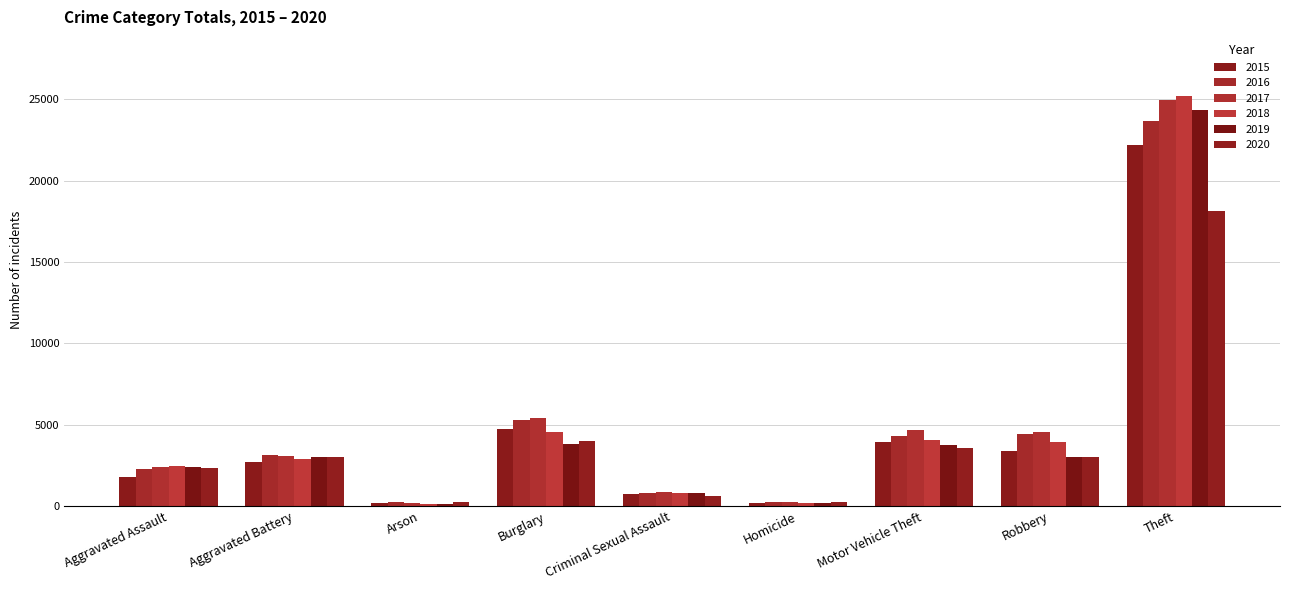

At which label does 2019 reach its peak?

Theft